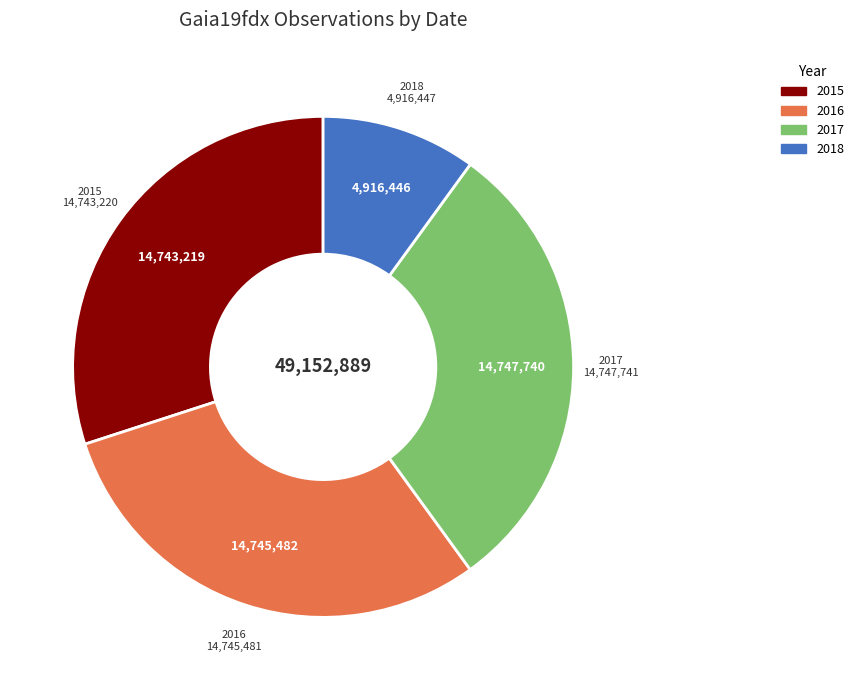

Which slice is the smallest?

2018